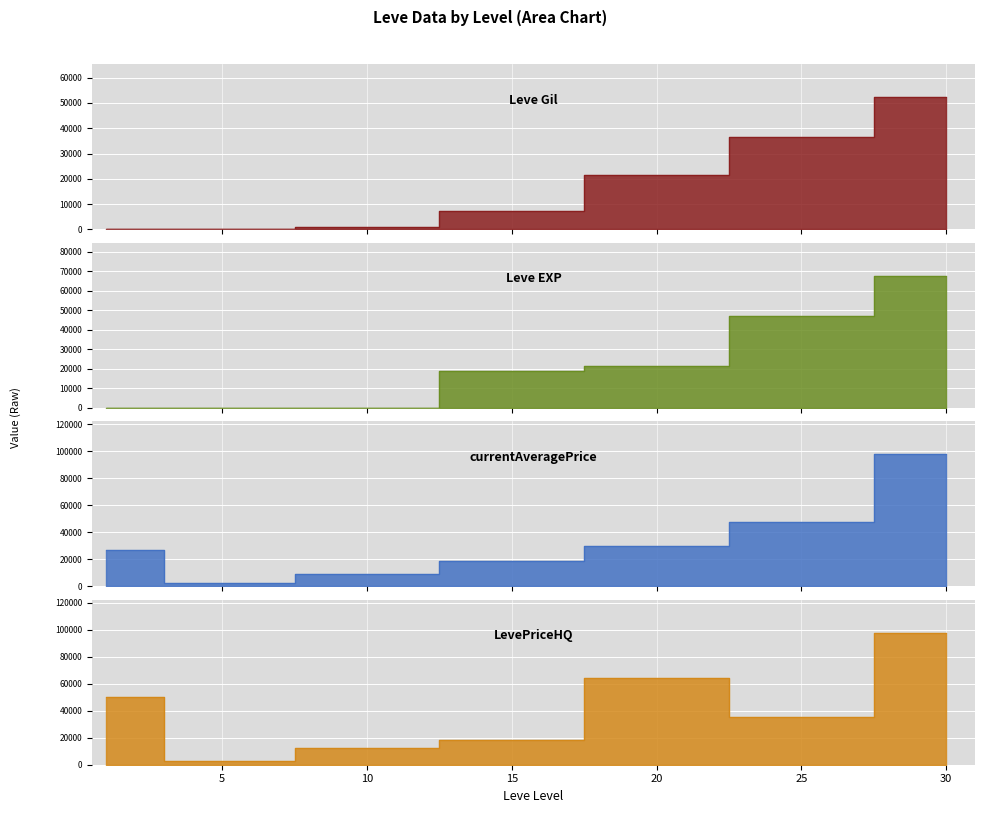

Reading left to right, extract all data points from this chart.

Leve Gil: 160	220	990	7170	21600	36390	52220
Leve EXP: 1	5	9	18910	21600	47200	67730
currentAveragePrice: 27128	2507	8928	18600	30088	47866	98000
LevePriceHQ: 50000	2540	12380	18600	64500	35400	98000